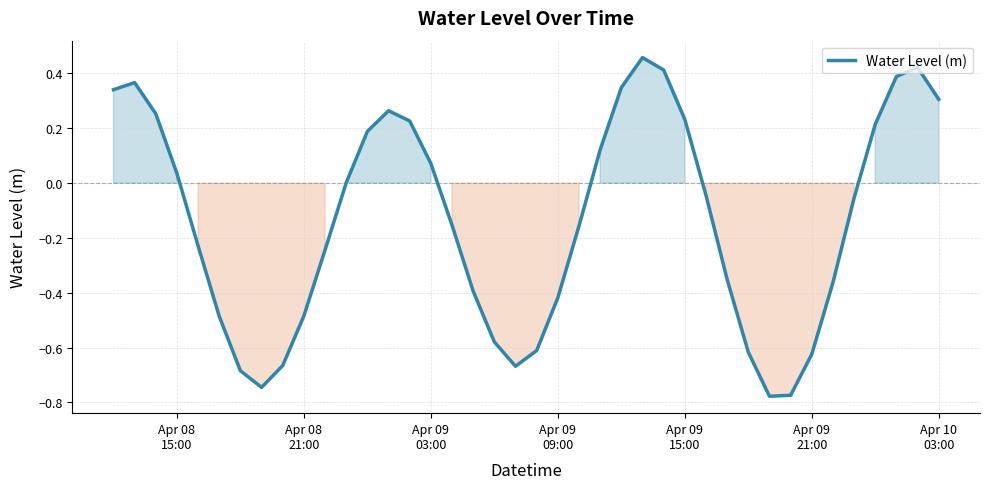

What is the difference between the maximum and minimum values?

1.2